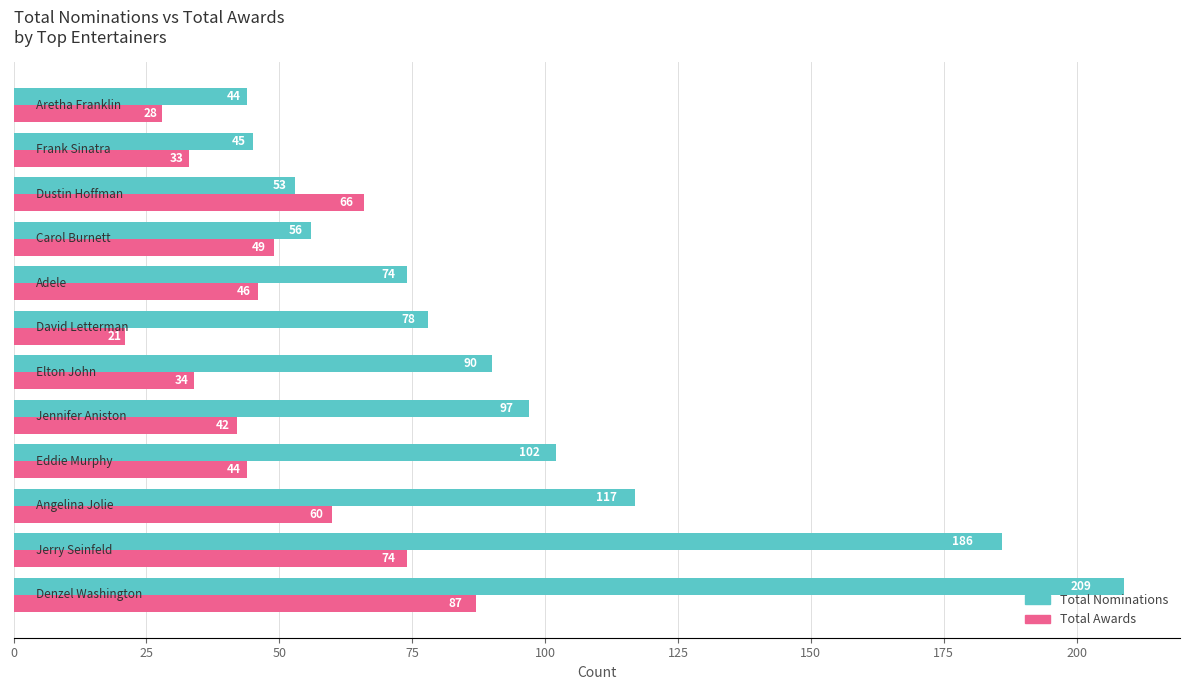

What is the sum of all Total Awards values?

584